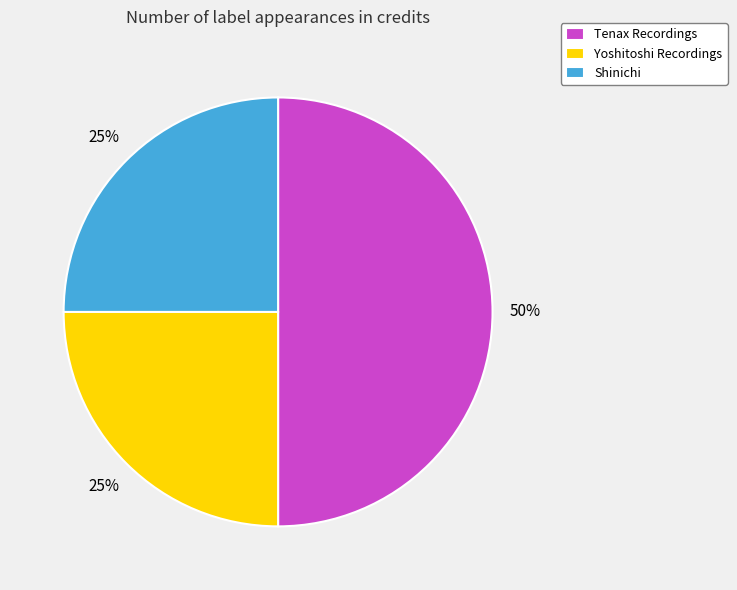

How many segments does this pie chart have?

3